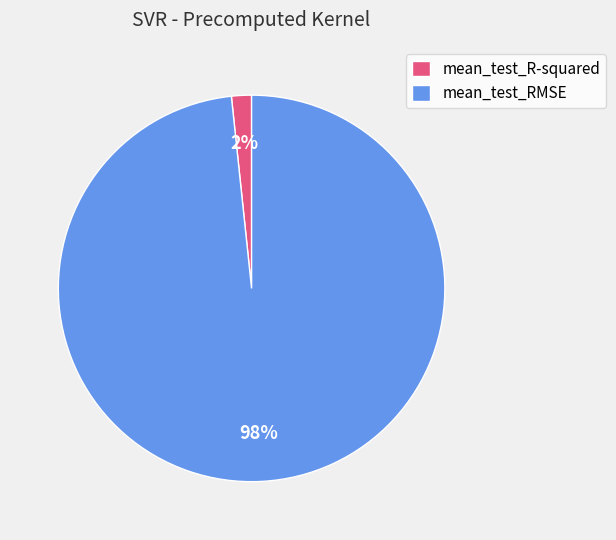

The mean_test_R-squared slice represents 14% of the pie. True or false?

False